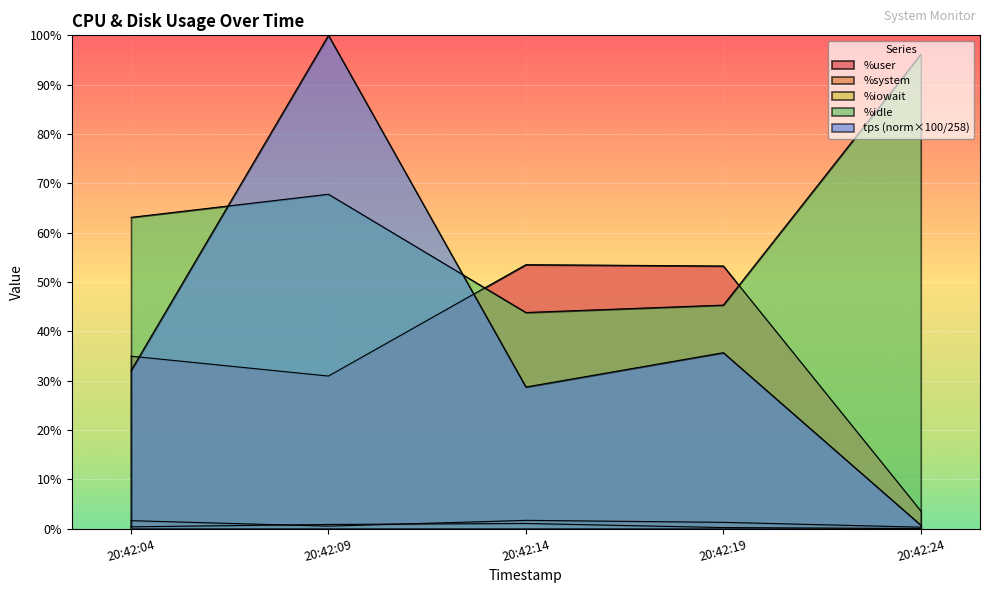

The %iowait series shows 0.8 at 20:42:09. True or false?

True